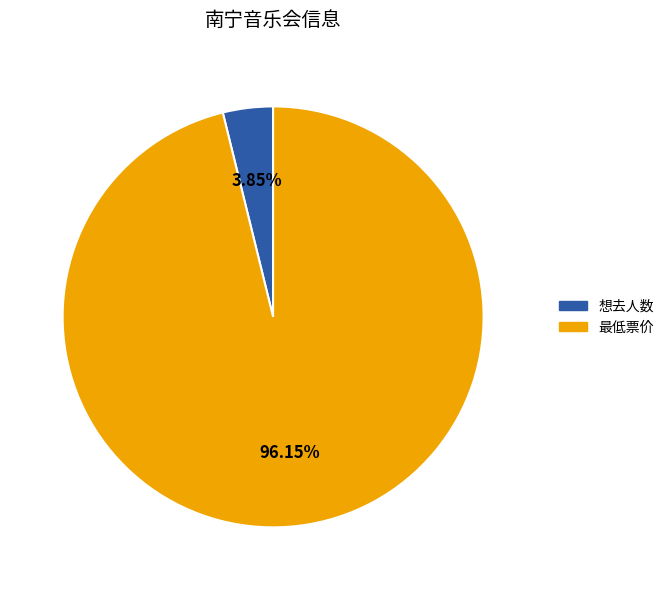

Does any single category account for the majority?

Yes